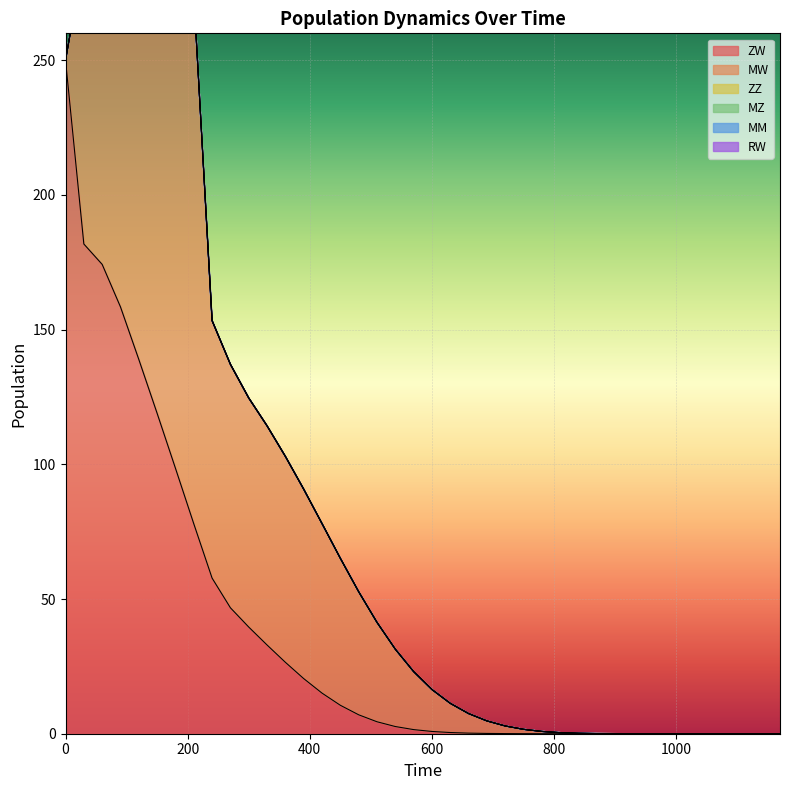

Is the value of MZ at 90 greater than the value of MM at 1170?

No